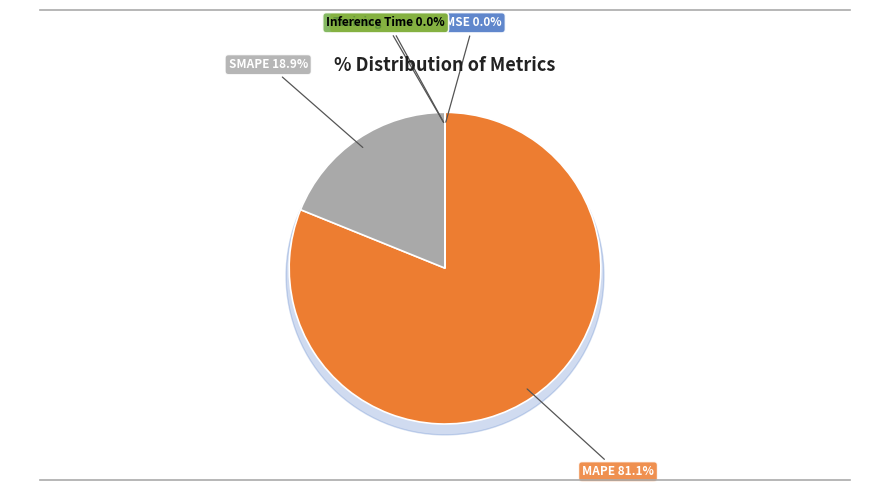

Count the number of slices in the pie.

5